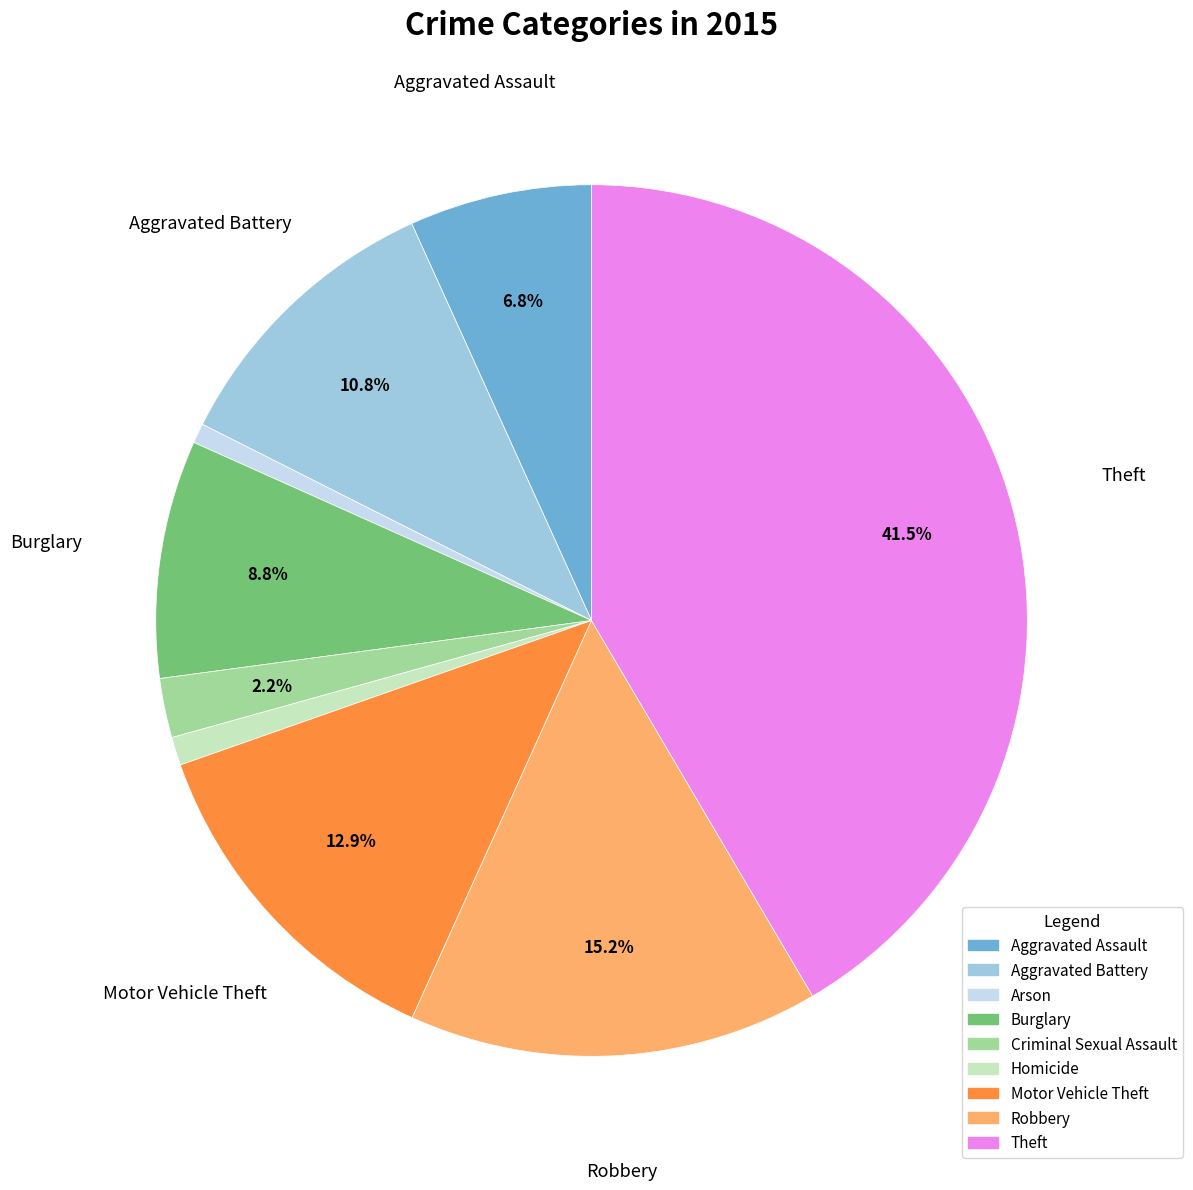

Which has a higher value, Burglary or Arson?

Burglary